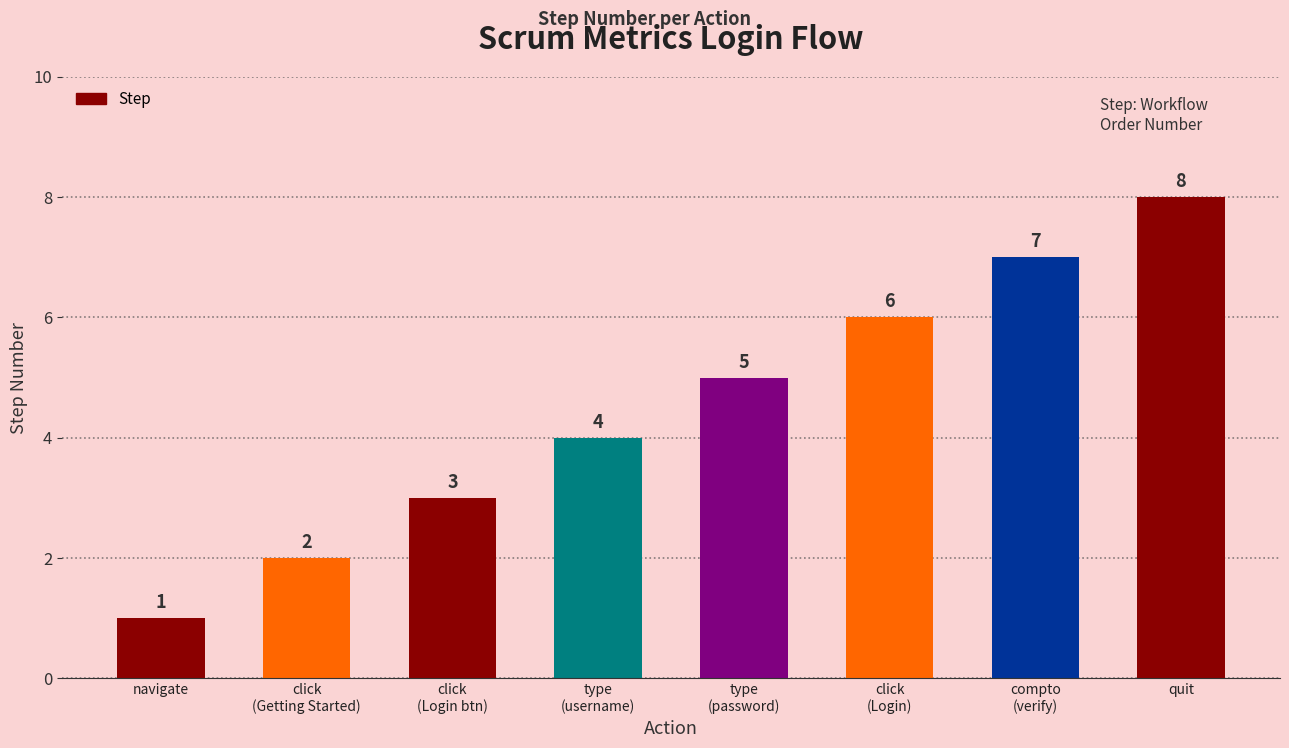

What is the greatest value displayed?

8